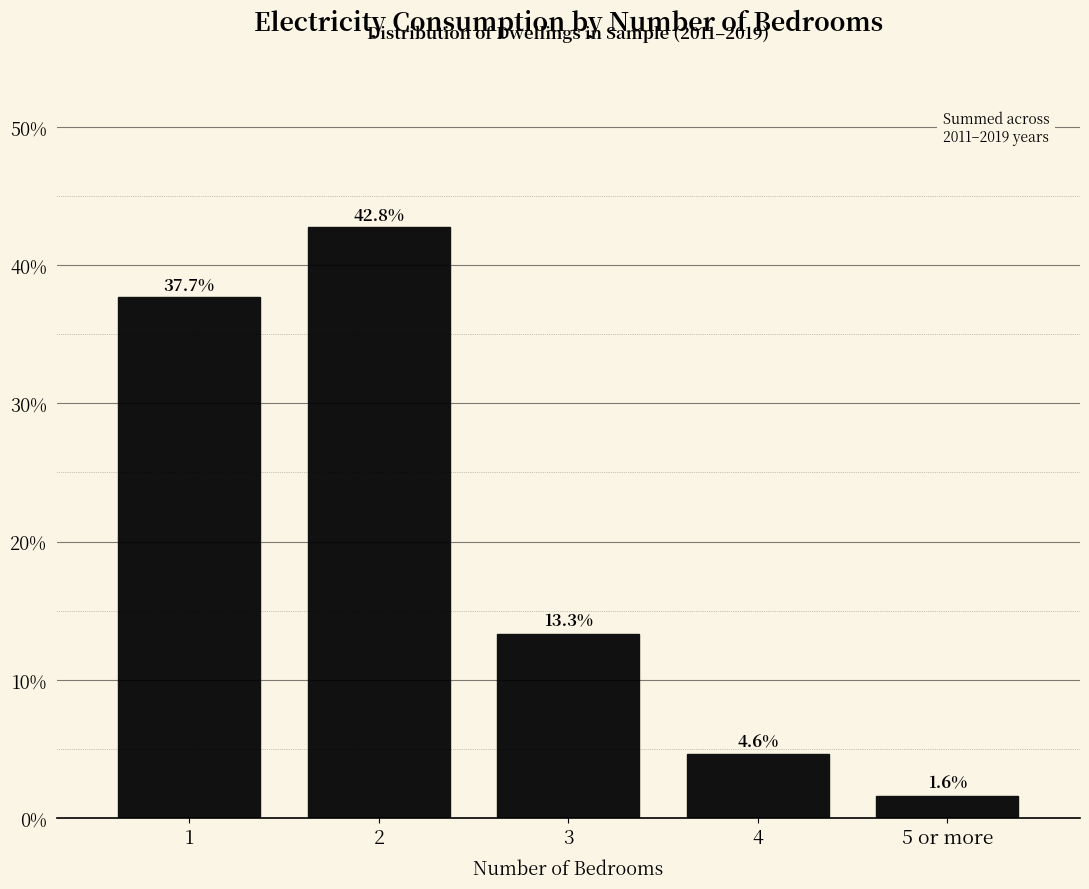

Reading left to right, list all the values displayed in this chart.

37.7	42.8	13.3	4.6	1.6